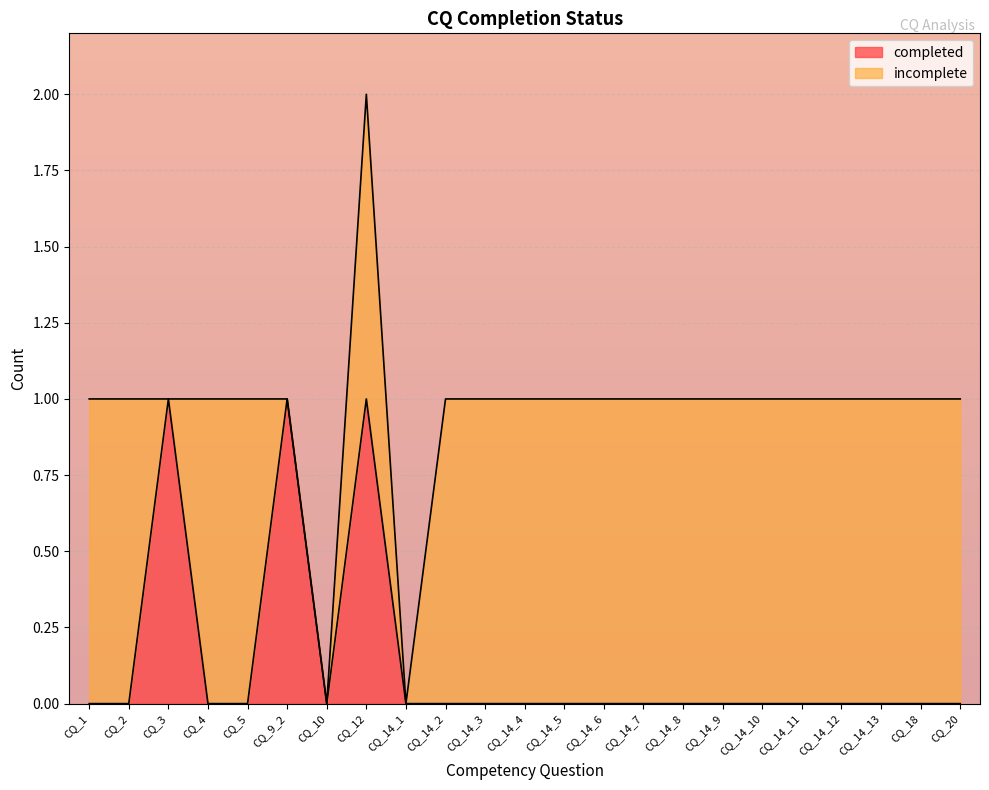

The value at CQ_14_4 is -1. True or false?

False